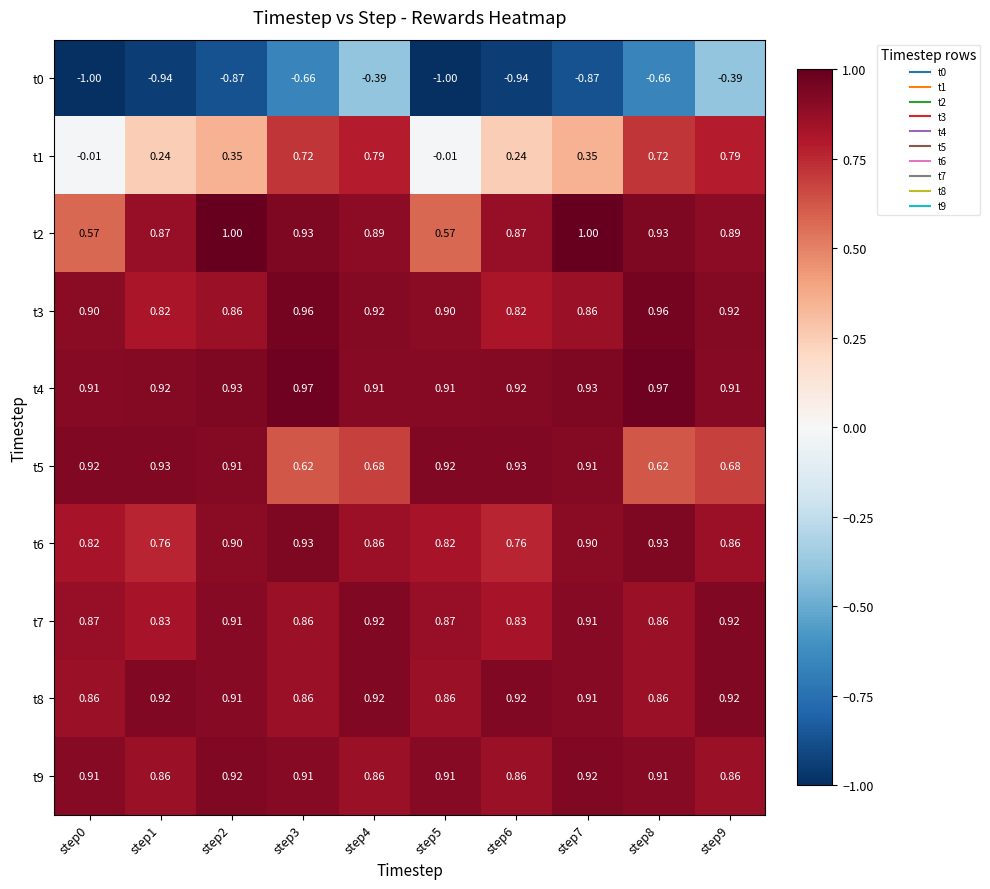

How many series are shown in this chart?

10